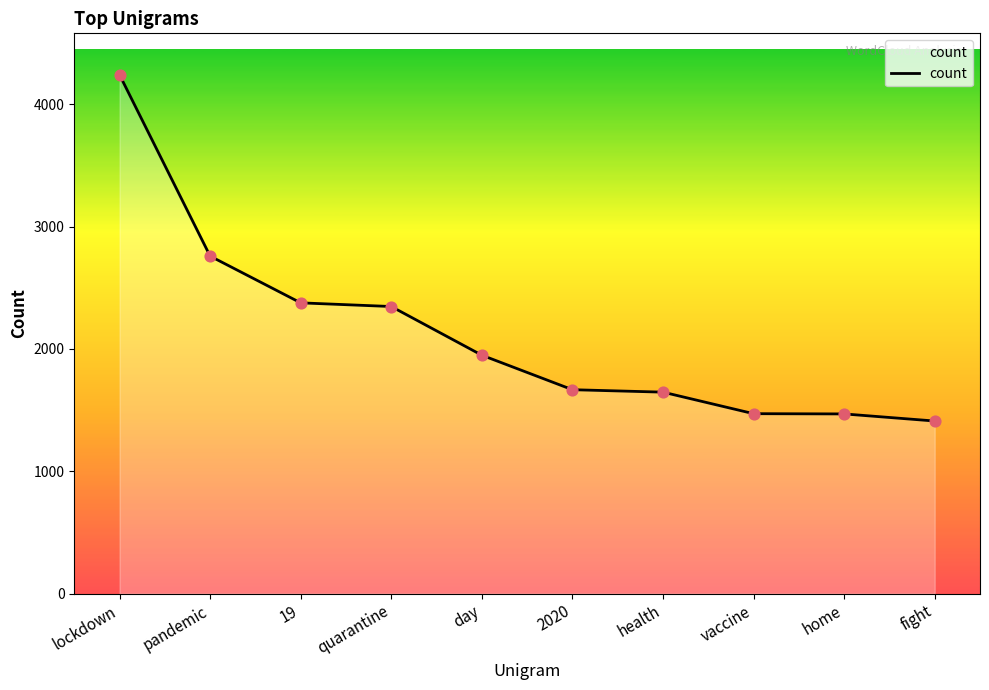

What is the change in value from lockdown to 19?

-1864